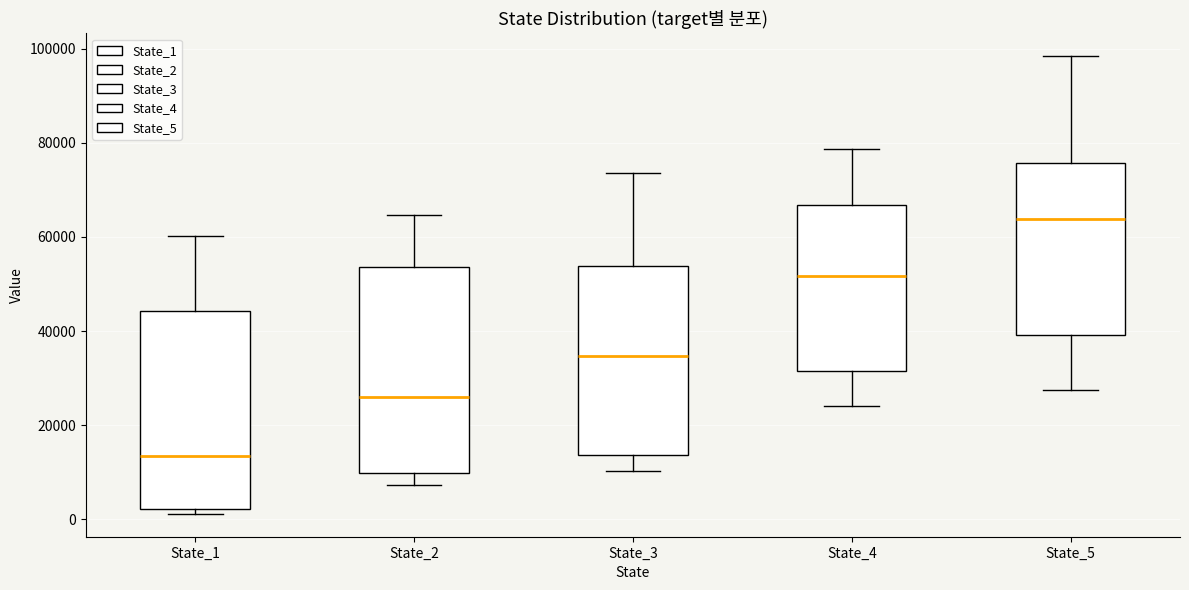

Where is the lower edge of the box for State_4 on the y-axis? The values are not printed on the chart, so give them approximately, as read against the axis.

32000